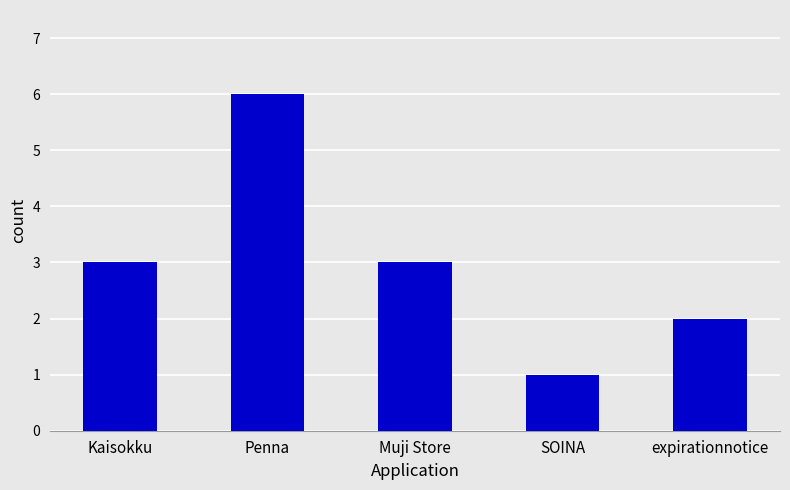

At which category does the chart reach its minimum across all series?

SOINA